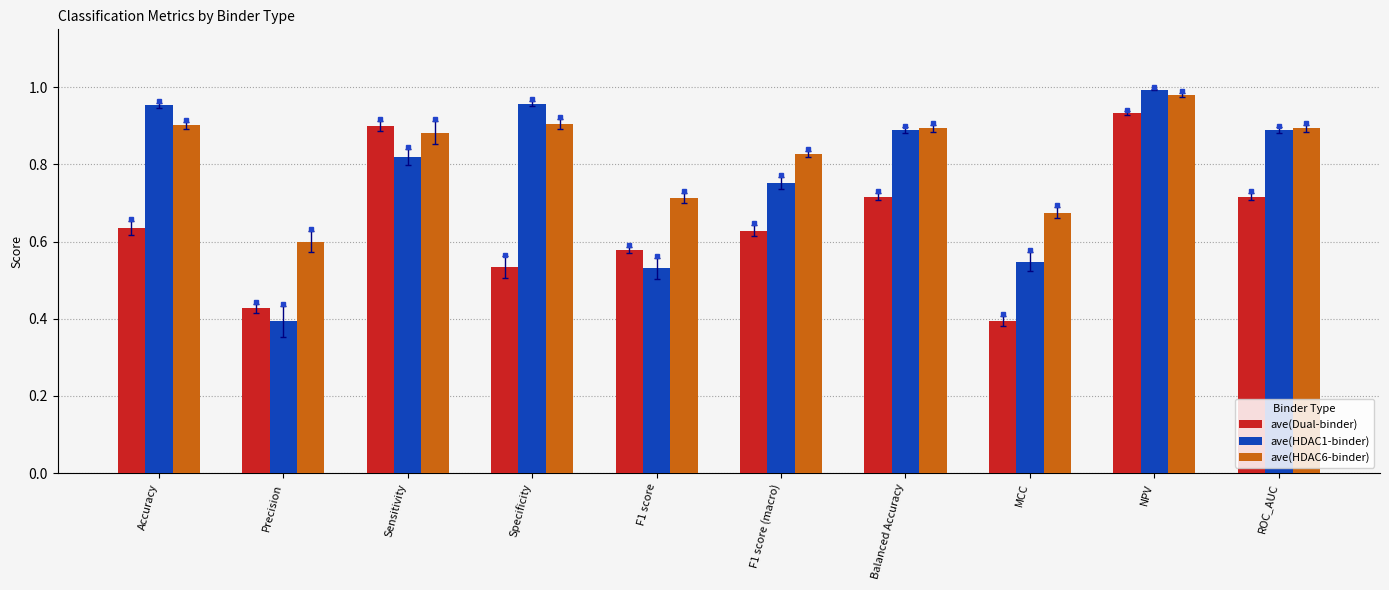

Rank the series at F1 score (macro) from highest to lowest value.

ave(HDAC6-binder), ave(HDAC1-binder), ave(Dual-binder)